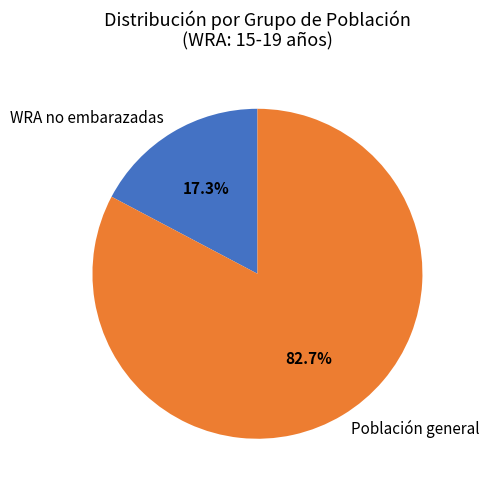

Which slice is the largest?

Población general